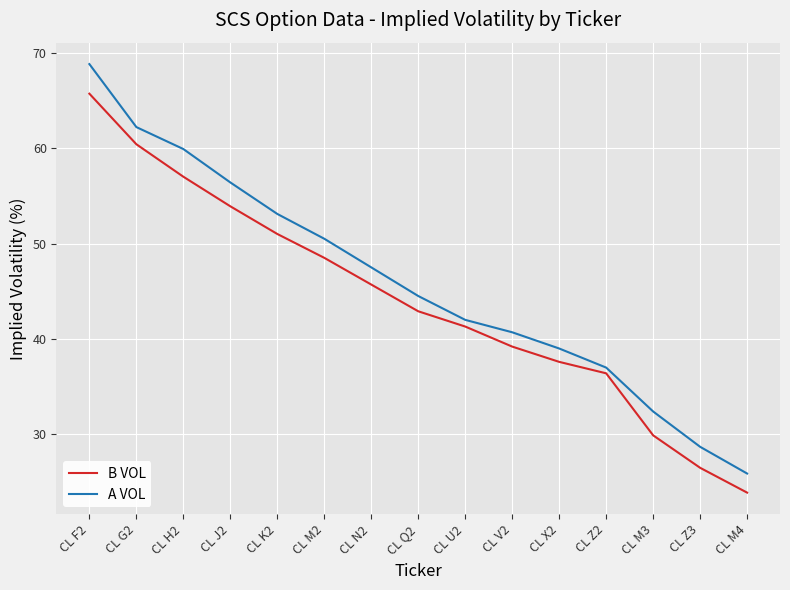

True or false: A VOL has more than 1 points higher than both neighbors.

False